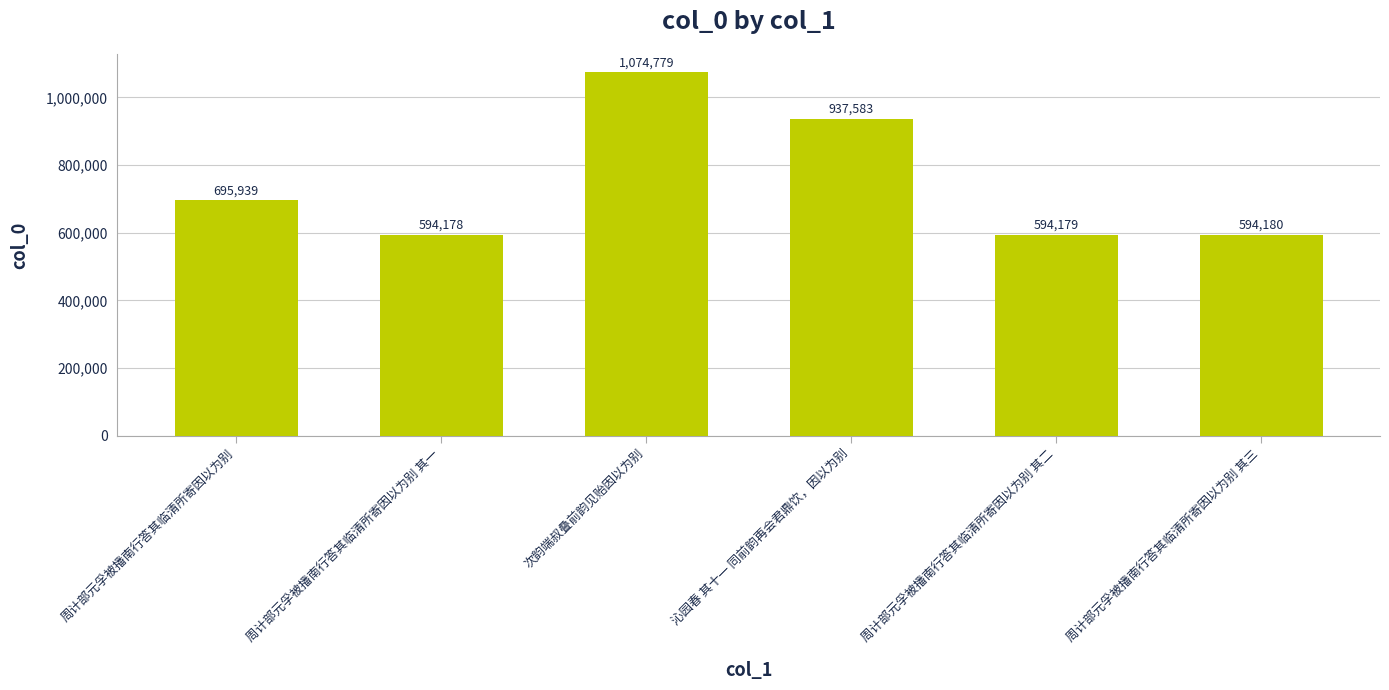

What is the ratio of the value at 次韵端叔叠前韵见贻因以为别 to the value at 周计部元孚被播南行答其临清所寄因以为别 其三?

1.8